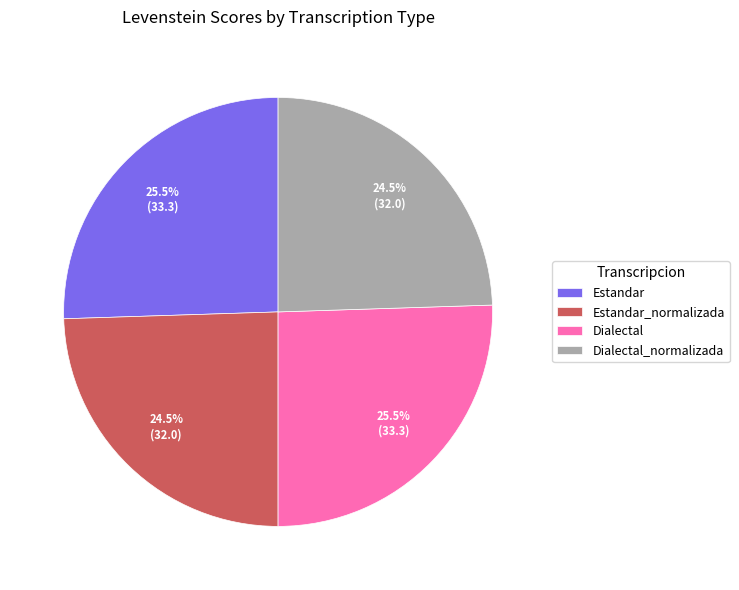

Does Estandar represent more than half of the total?

No